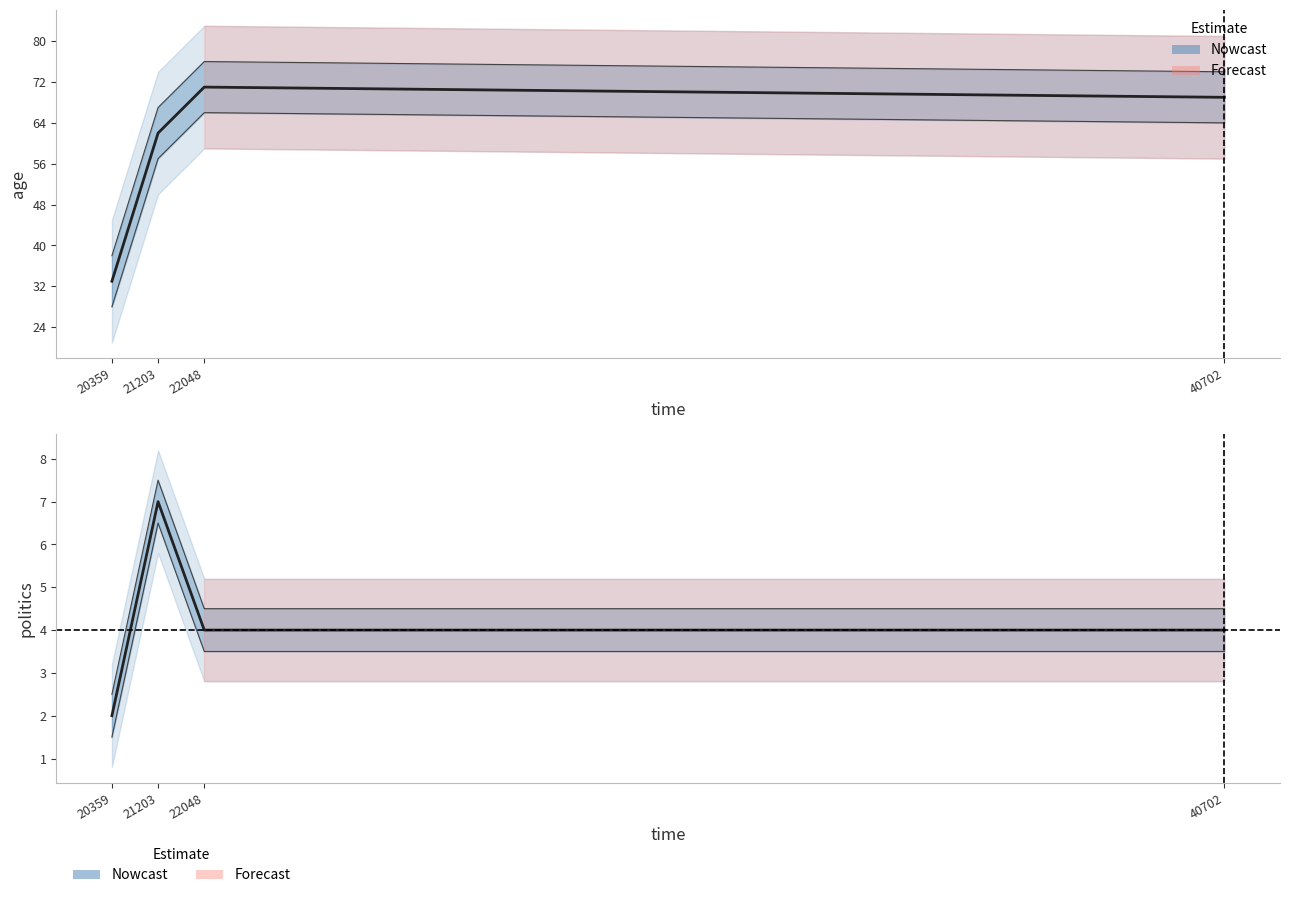

True or false: age and politics intersect in this chart.

False